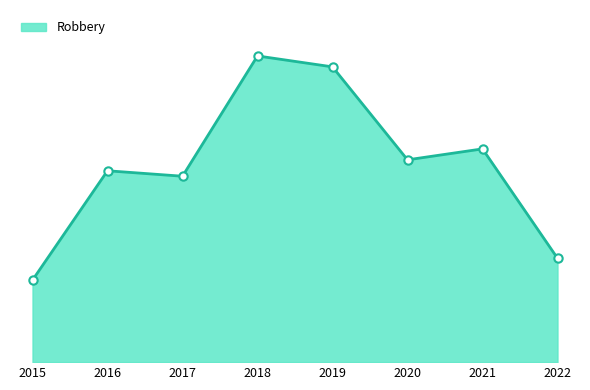

Where does the data first go above 37?

2018